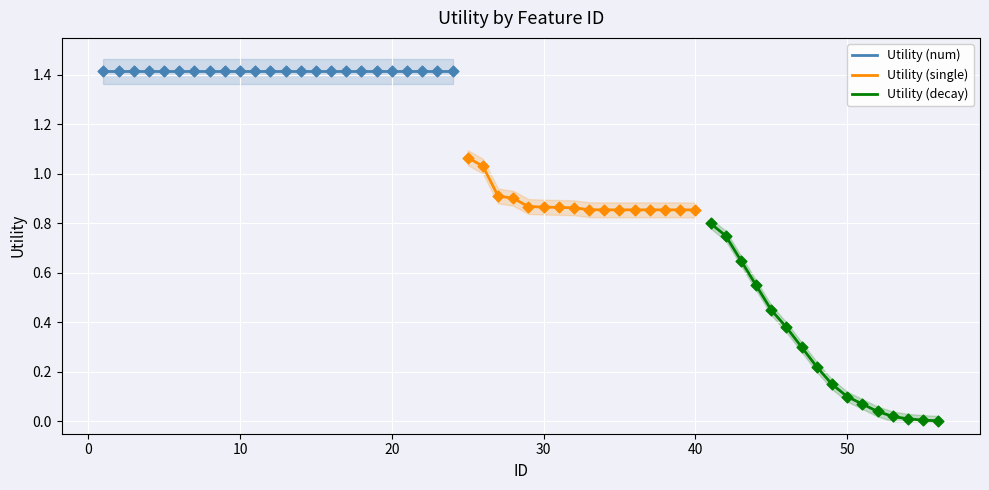

Is the value of Utility (single) at 50 greater than the value of Utility (decay) at 40?

Yes